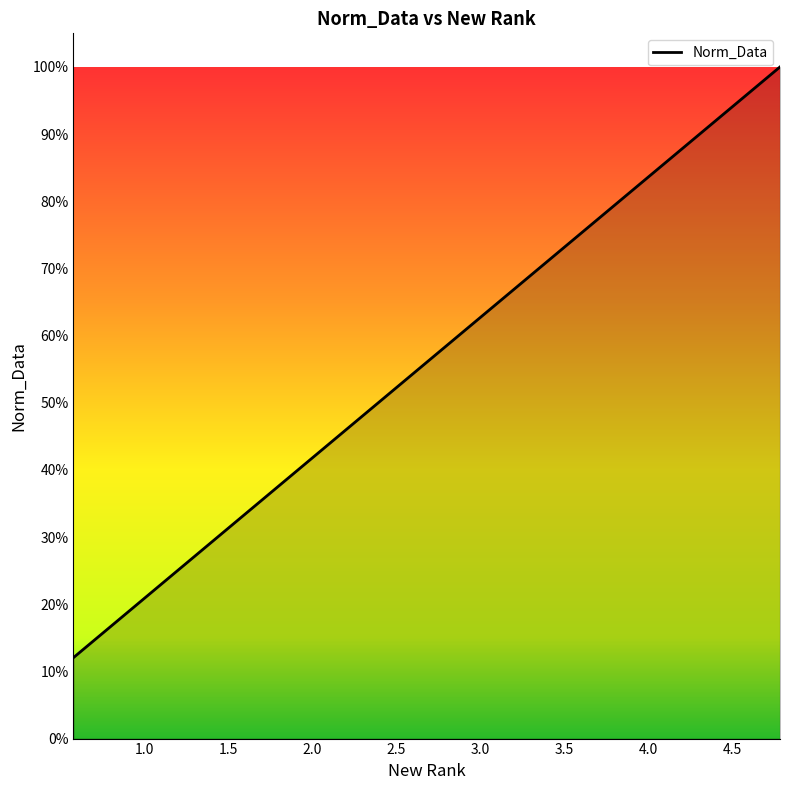

What is the smallest value displayed?

0.1